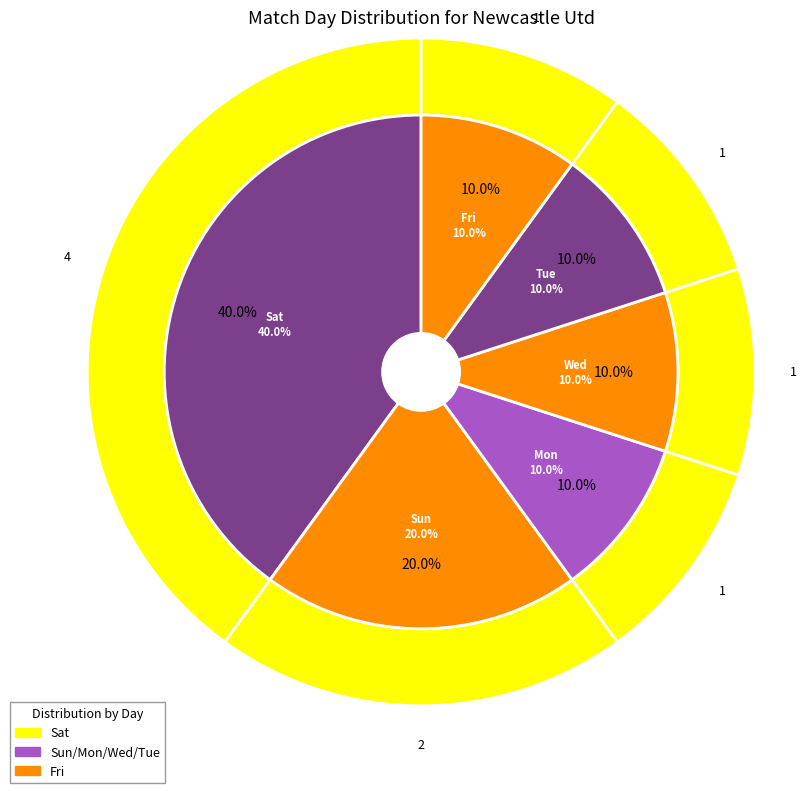

Which category has the smallest portion of the pie?

Wed